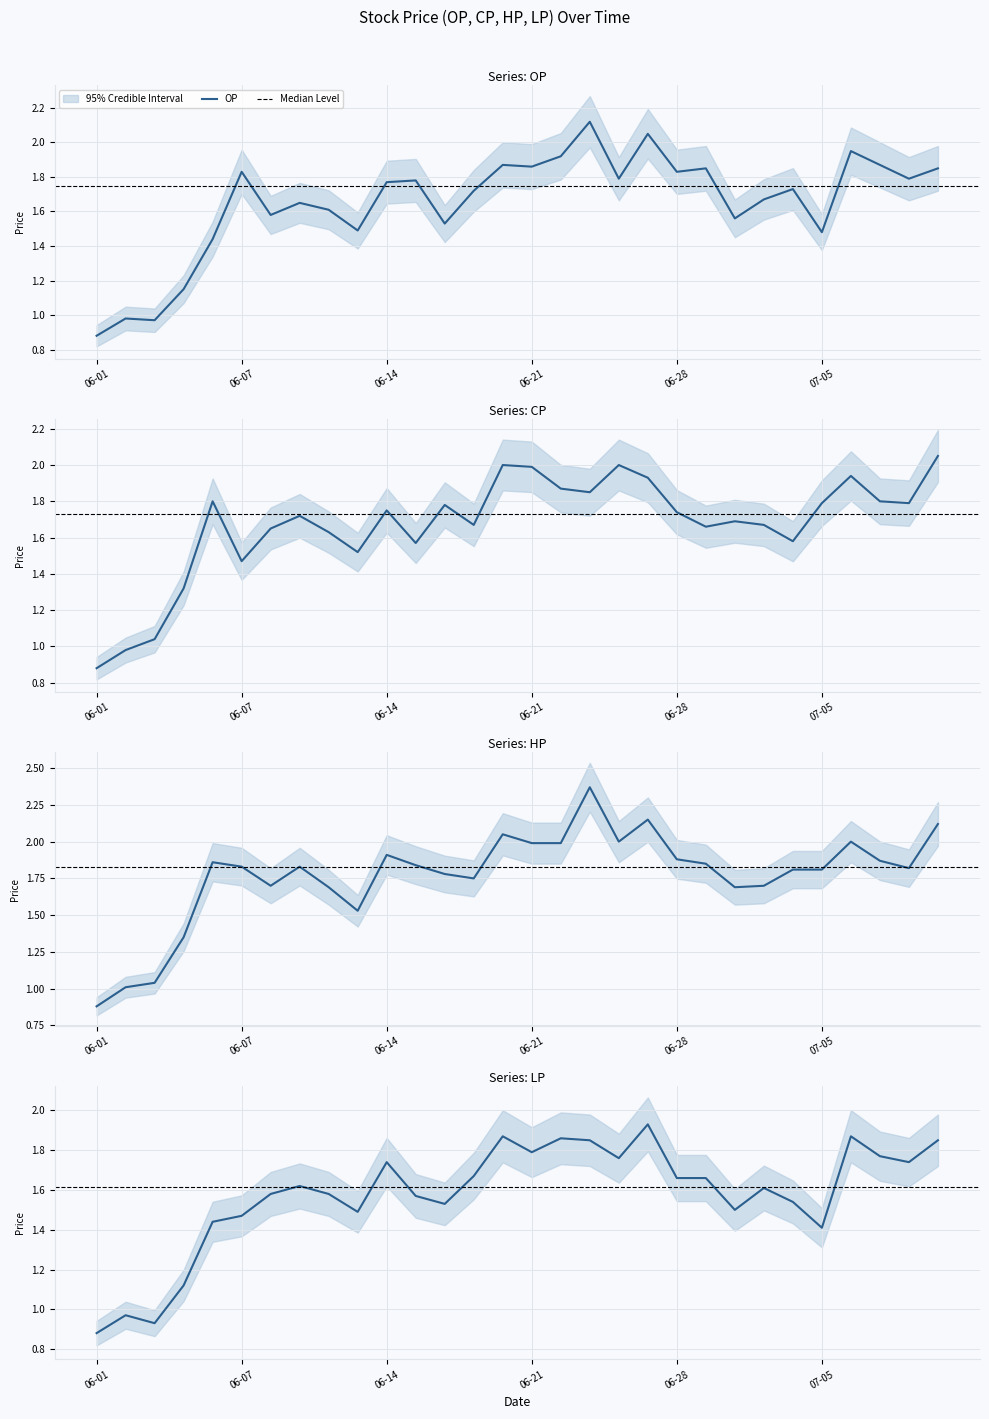

Is it true that HP equals 1.8 at 2017-07-04?

True